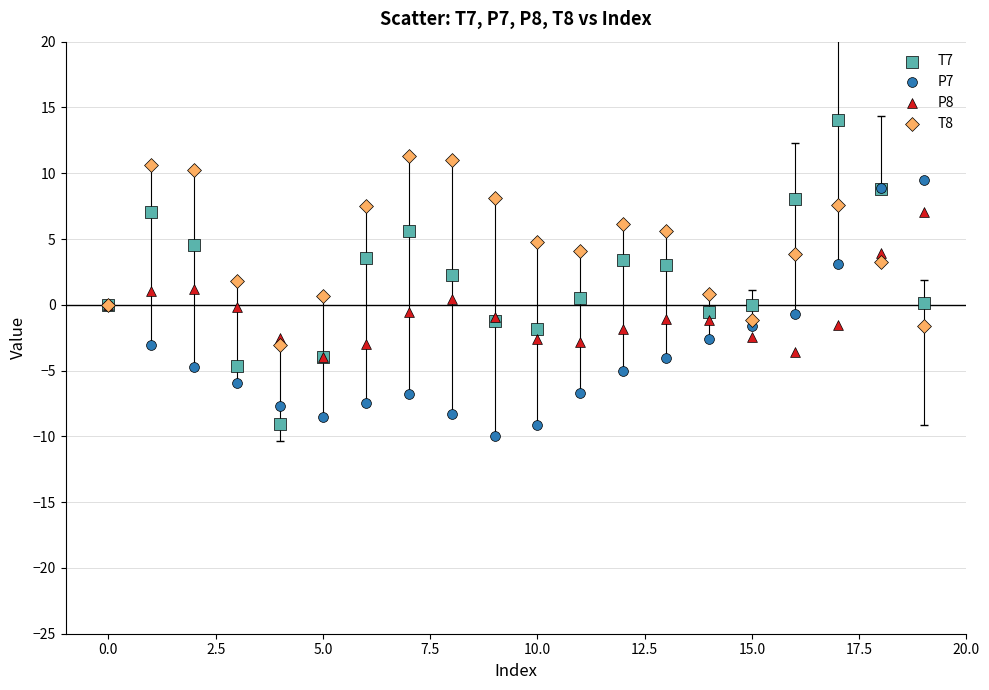

What are all the series names shown in the legend?

T7, P7, P8, T8